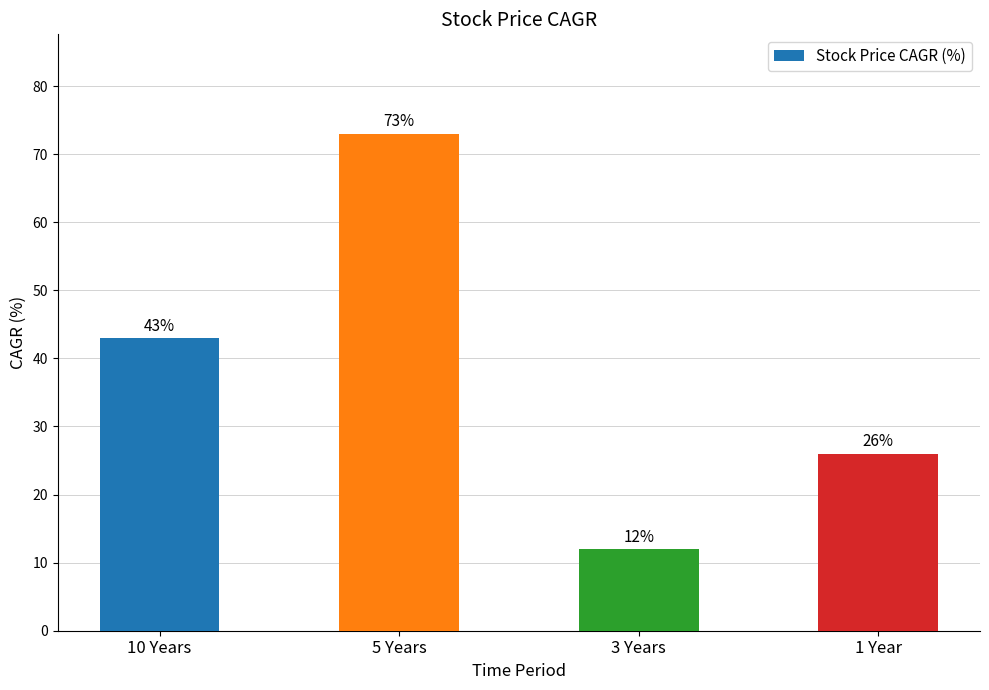

Reading left to right, transcribe all the data shown in this chart.

10 Years=43	5 Years=73	3 Years=12	1 Year=26